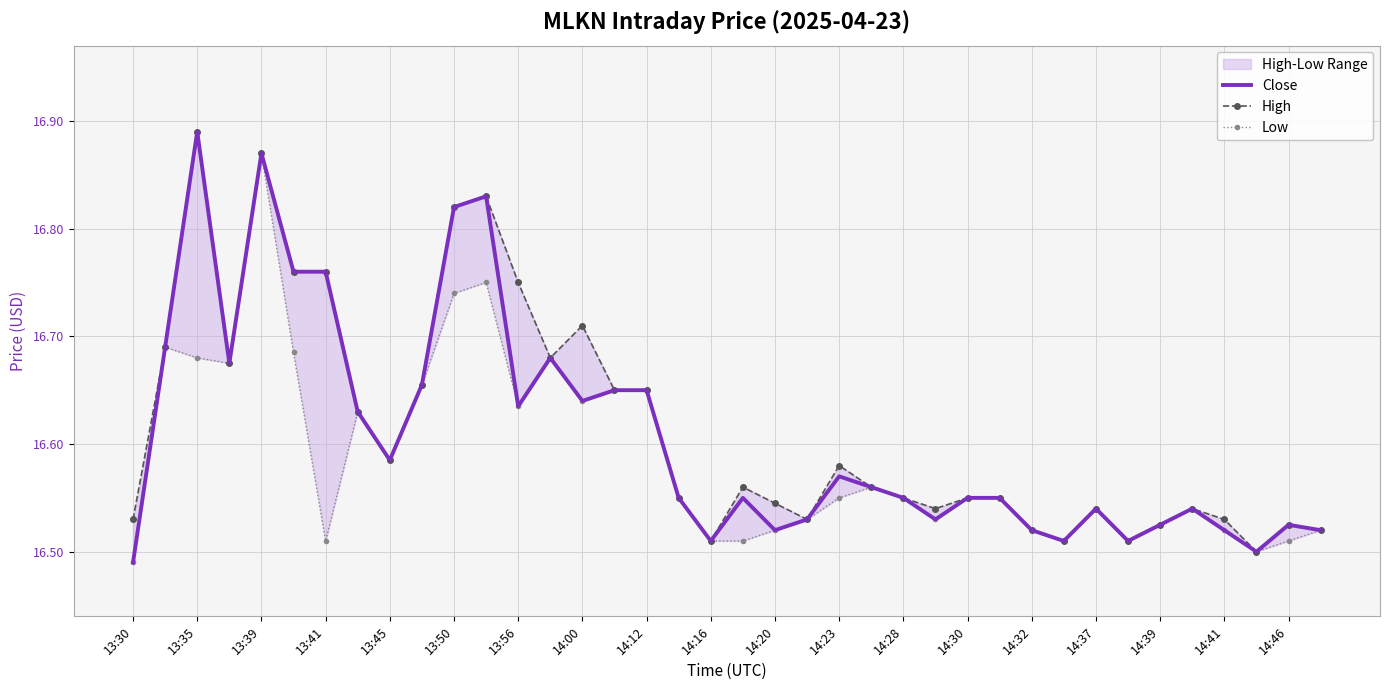

True or false: Close and Low intersect in this chart.

False